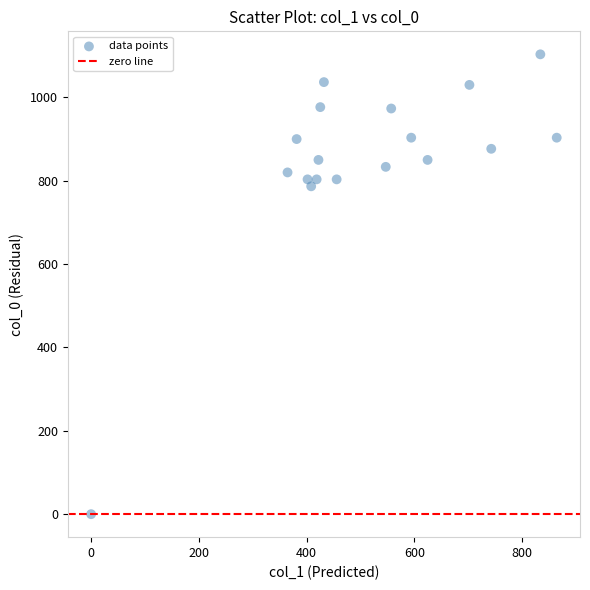

What Y value in the scatter plot is closest to 551?

786.7